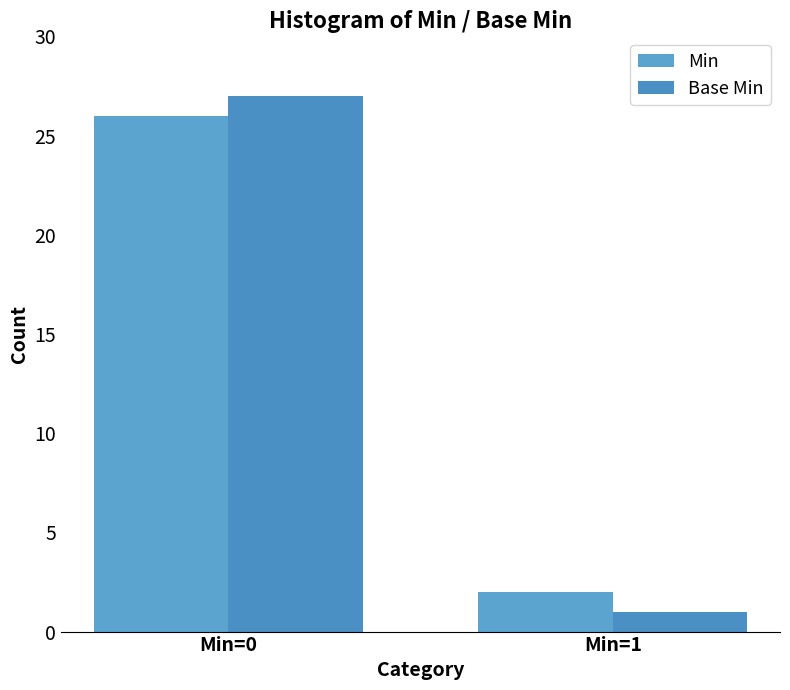

Count the number of data series in this chart.

2